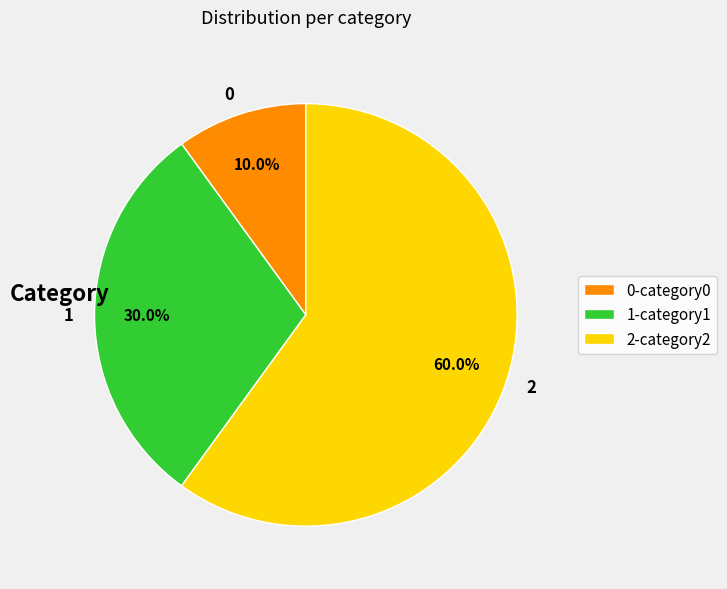

What is the ratio of the value at 0 to the value at 1?

0.3